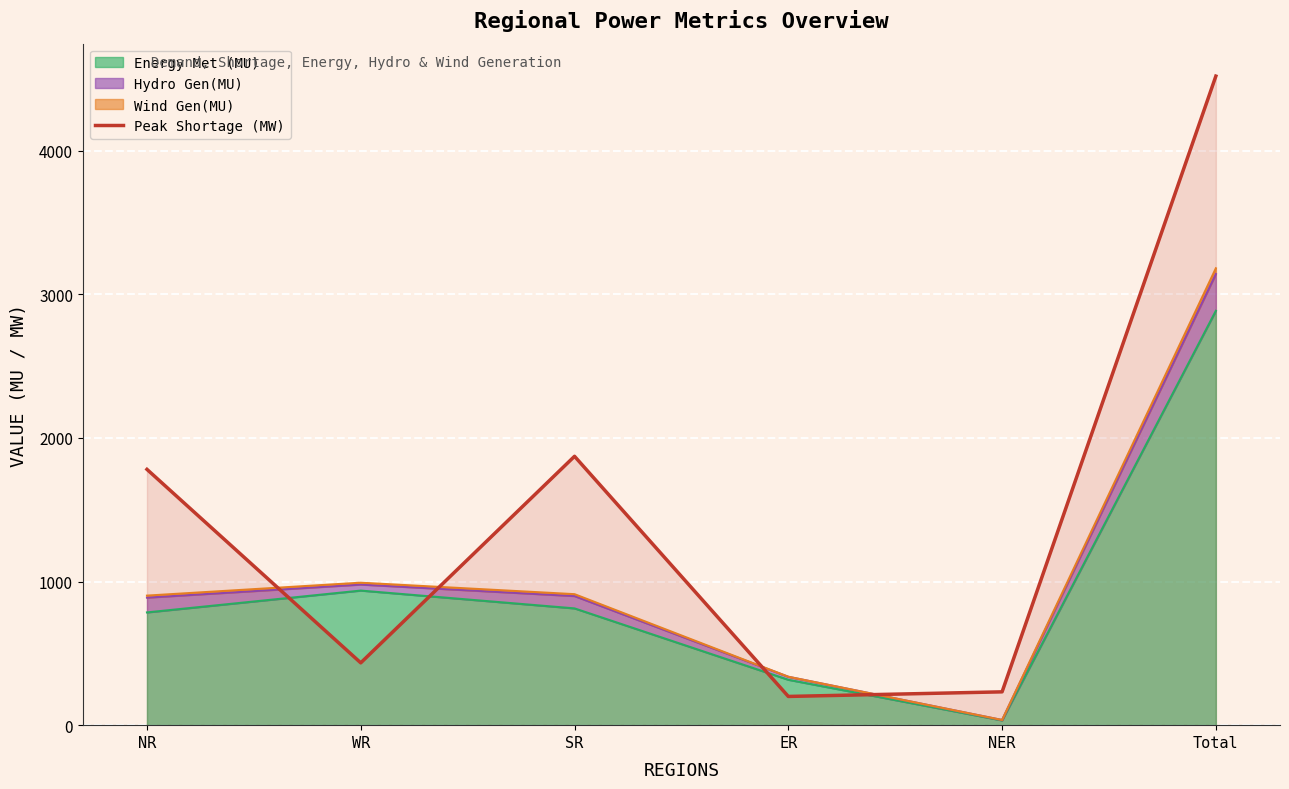

The chart shows a value of 389 at NER. True or false?

False